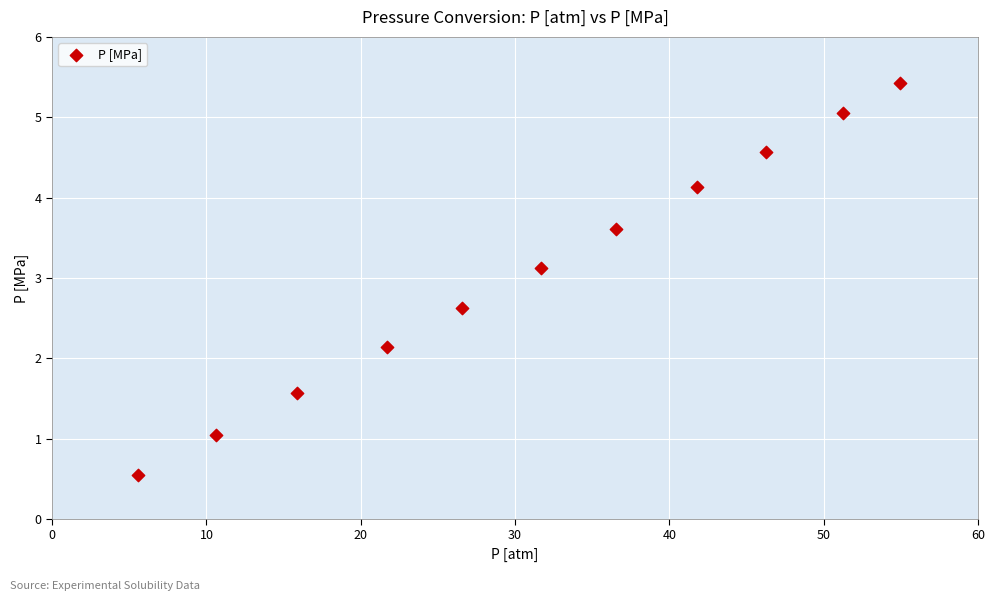

What is the range of X values (max minus min)?

49.4